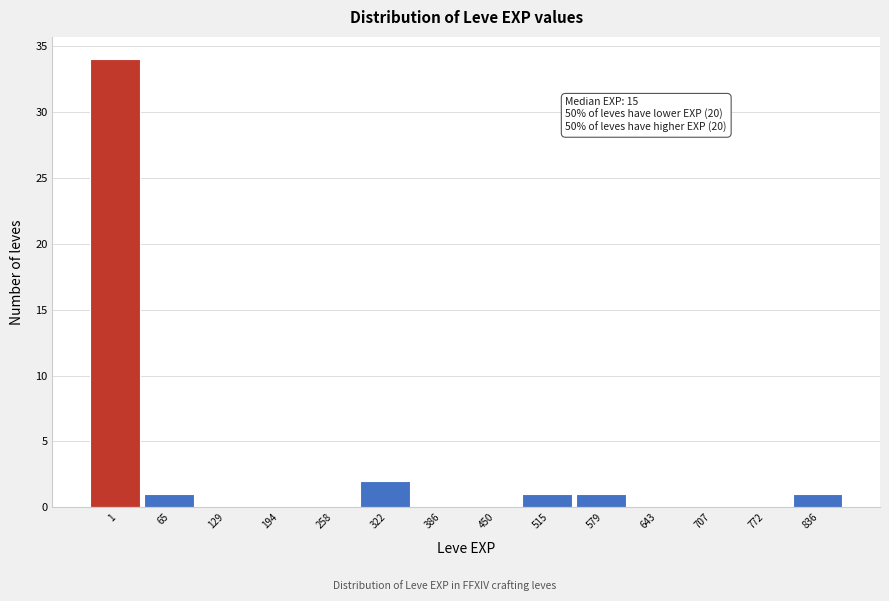

Reading left to right, transcribe all the data shown in this chart.

1=34	65=1	129=0	194=0	258=0	322=2	386=0	450=0	515=1	579=1	643=0	707=0	772=0	836=1